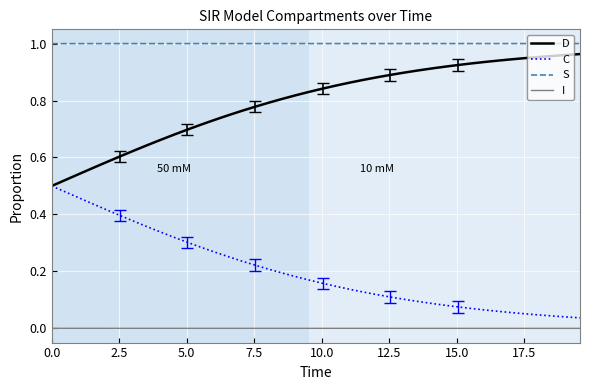

True or false: S and I cross at least once.

False